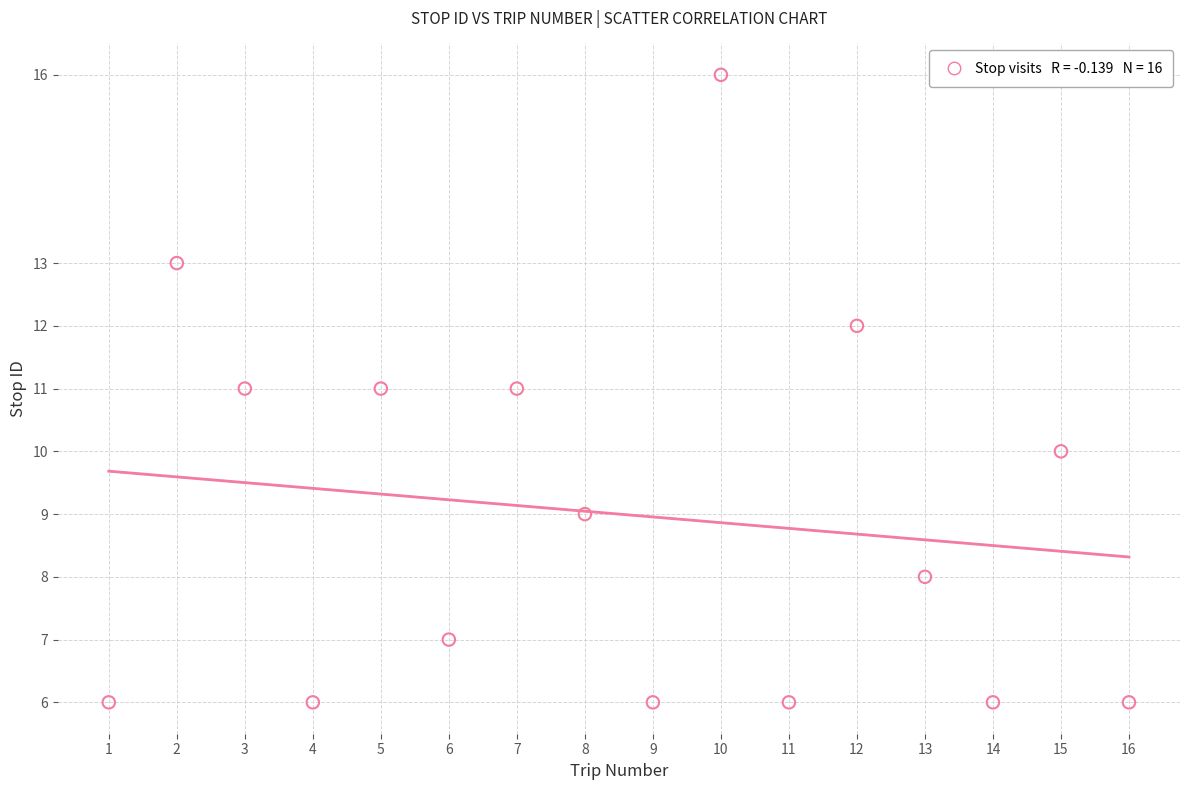

What is the range of X values (max minus min)?

15